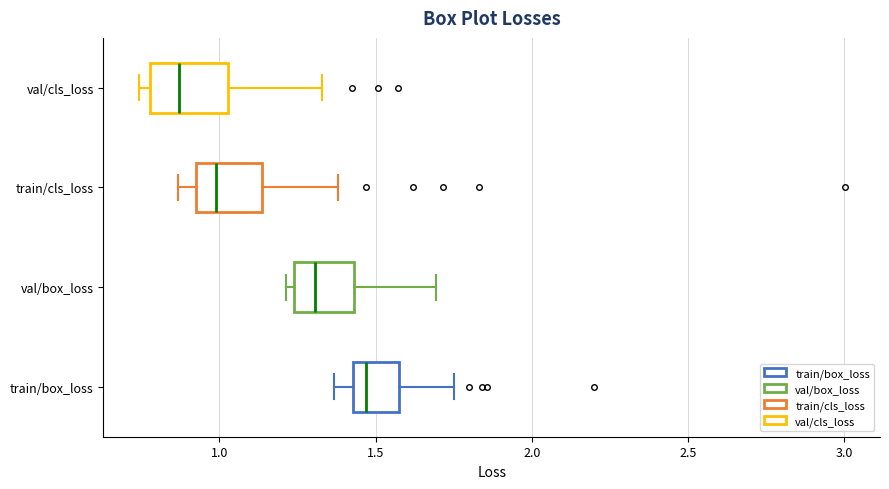

Where is the right edge of the box for train/box_loss on the x-axis? The values are not printed on the chart, so give them approximately, as read against the axis.

1.55